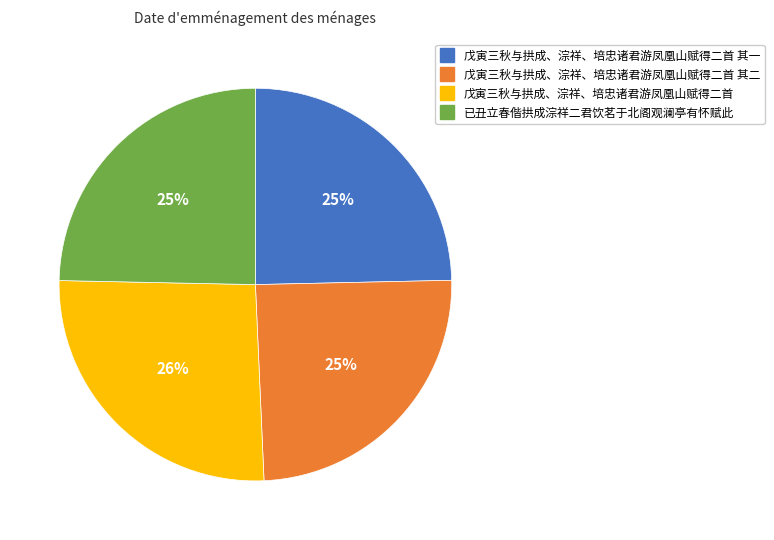

Is there a majority slice in this chart?

No